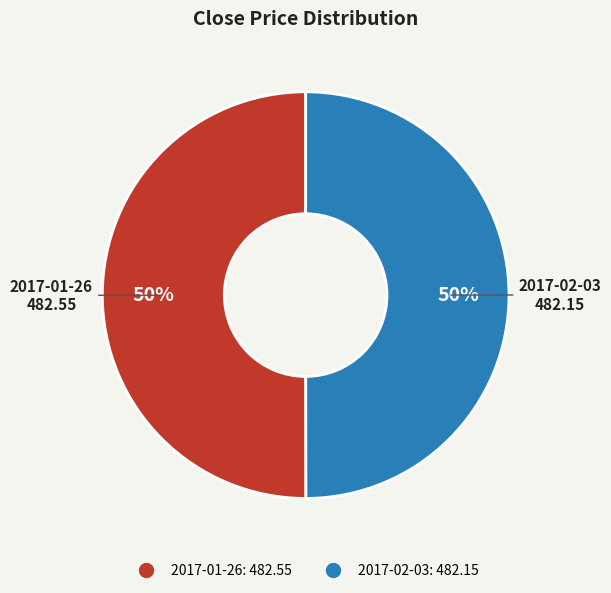

To the nearest percent, what is the average slice percentage?

50%